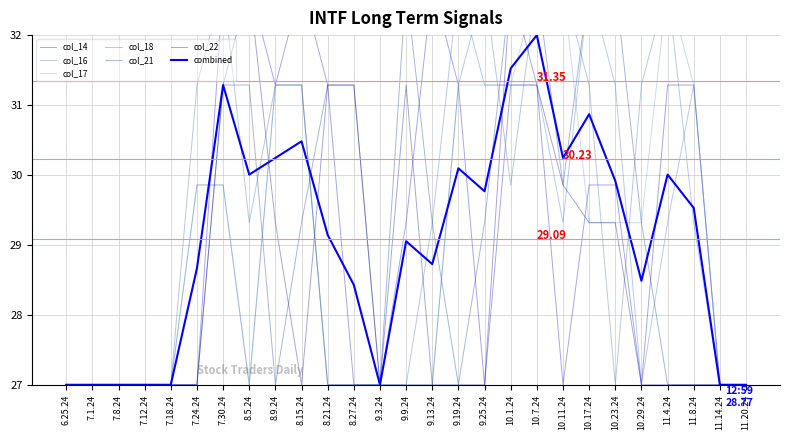

At which category does col_21 reach its first local valley?

8.9.24